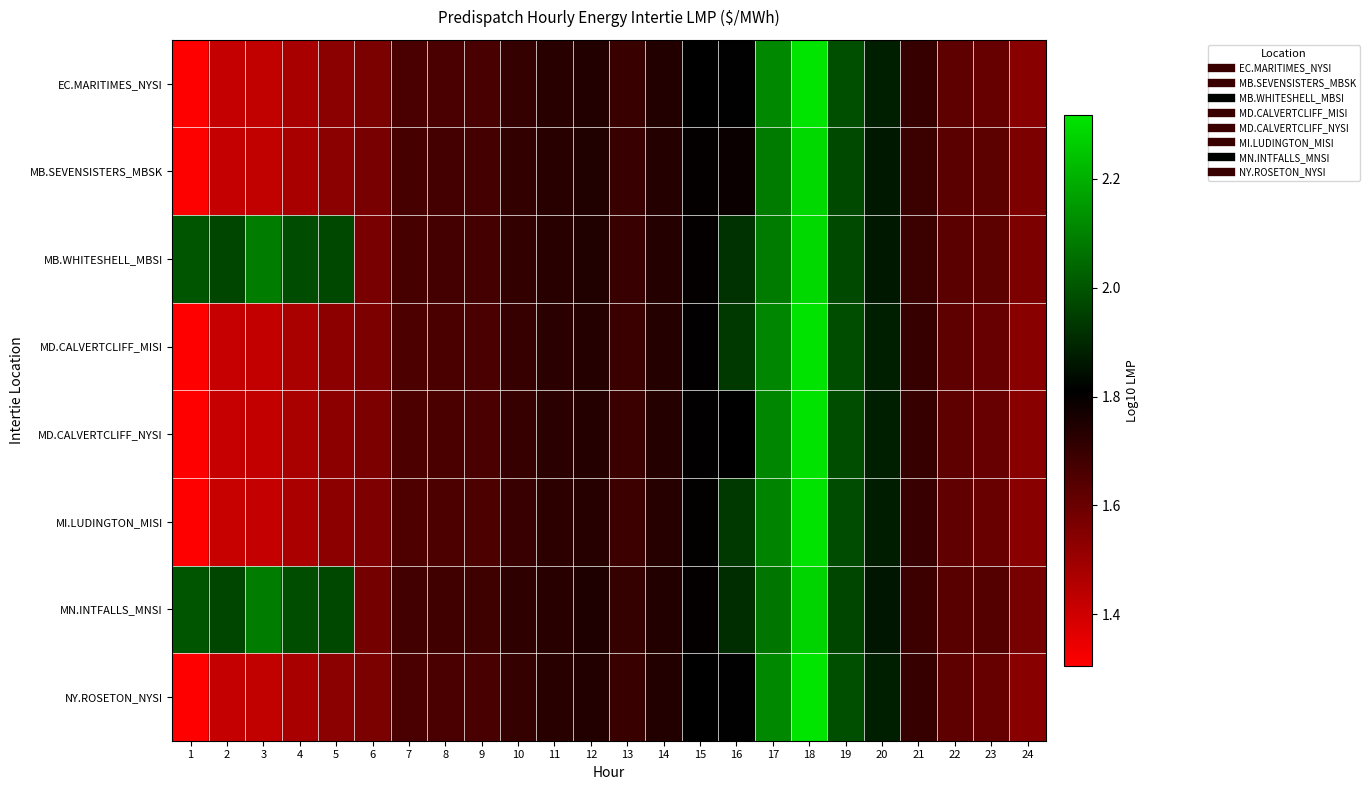

How many data points does each series have?

24